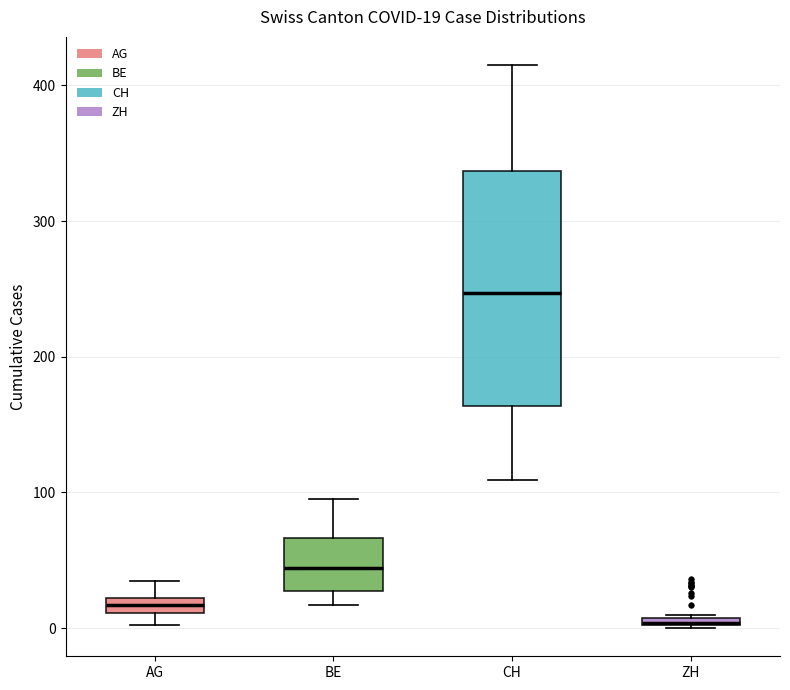

Which box's median line is the highest?

CH